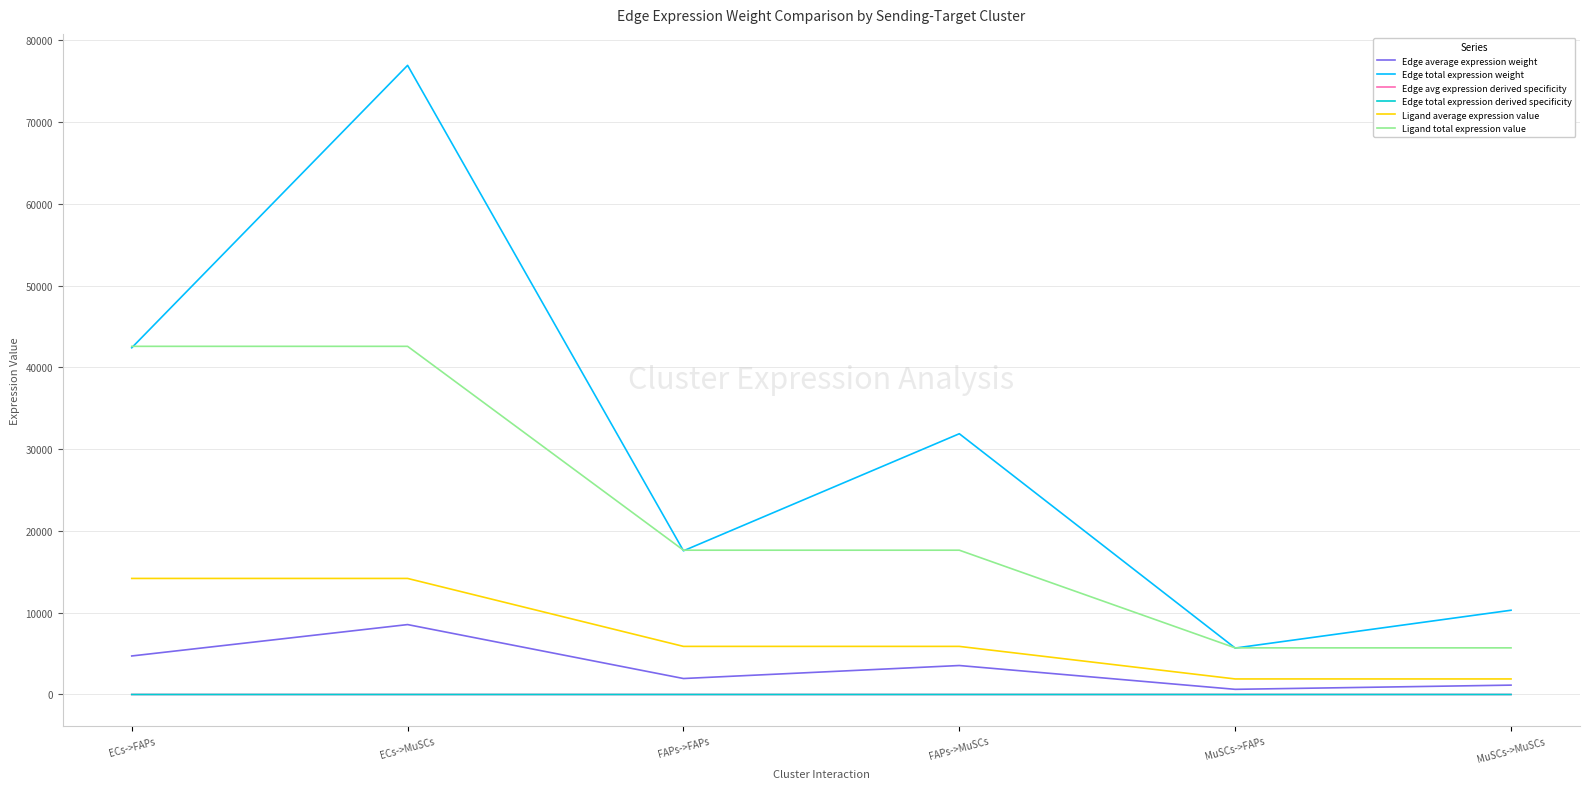

How many lines are shown in the chart?

6